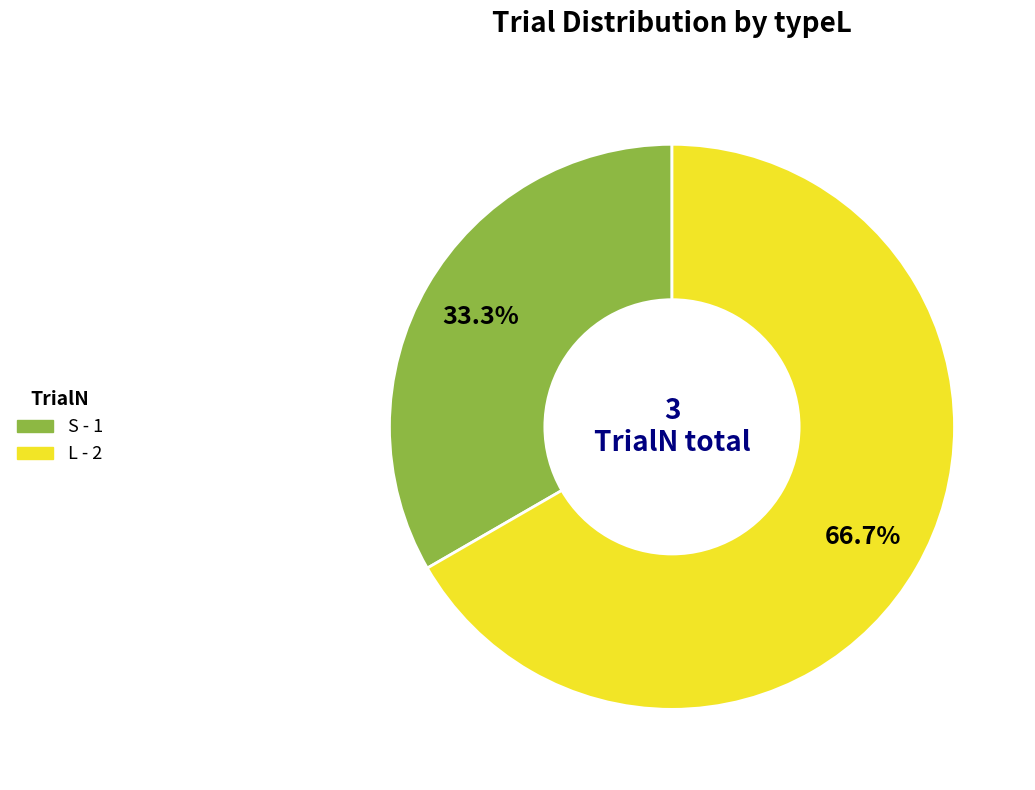

True or false: S accounts for 33% of the total.

True